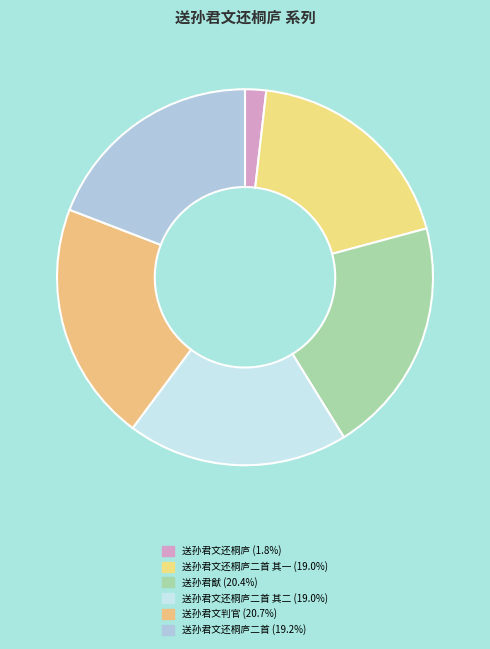

How many segments does this pie chart have?

6